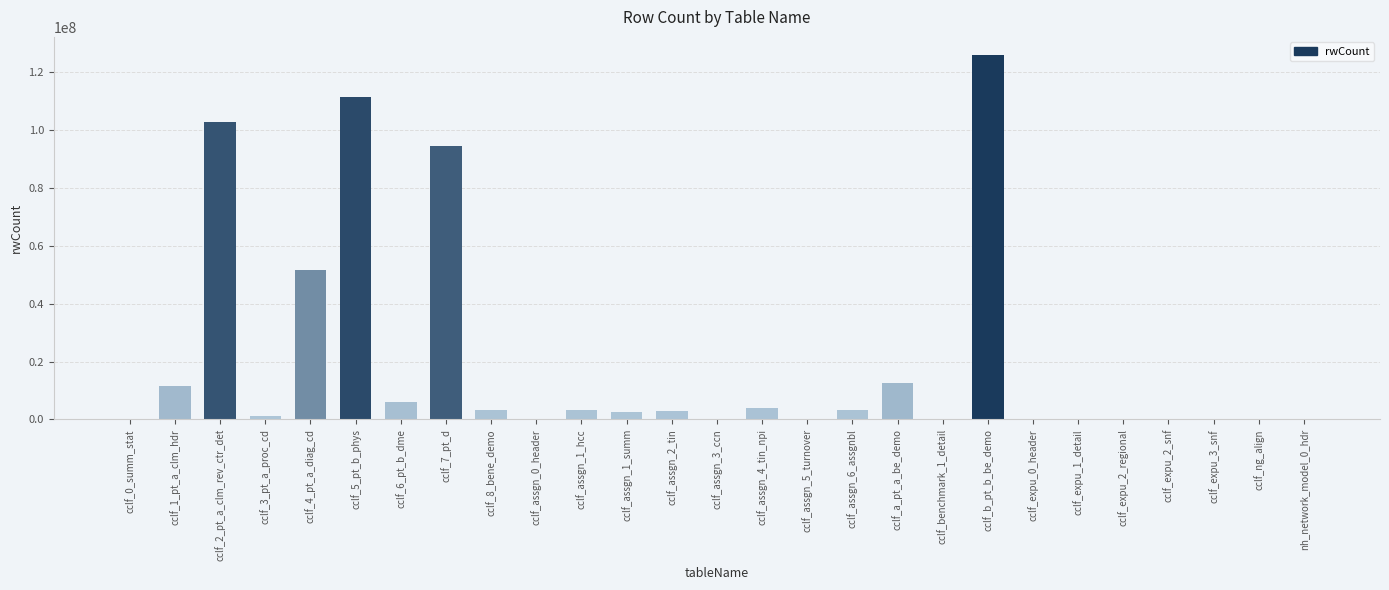

Is it true that the value at cclf_2_pt_a_clm_rev_ctr_det is 32156366?

False